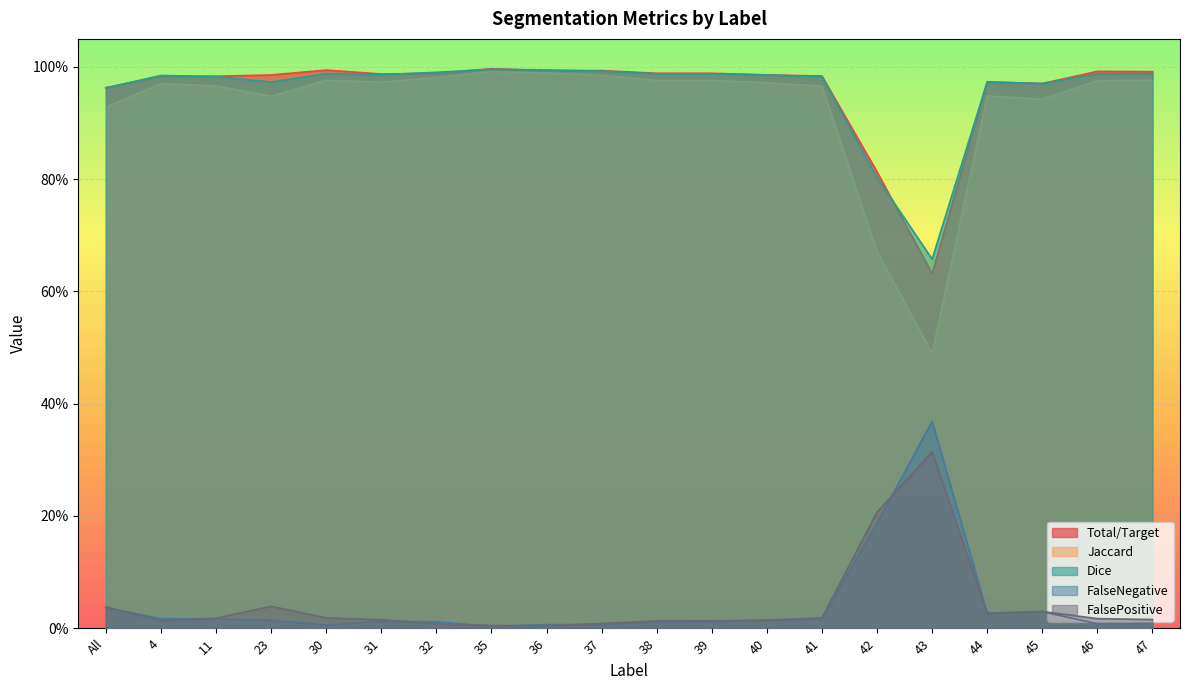

Reading right to left, transcribe all the data shown in this chart.

Total/Target: 1.0	1.0	1.0	1.0	0.6	0.8	1.0	1.0	1.0	1.0	1.0	1.0	1.0	1.0	1.0	1.0	1.0	1.0	1.0	1.0
Jaccard: 1.0	1.0	0.9	0.9	0.5	0.7	1.0	1.0	1.0	1.0	1.0	1.0	1.0	1.0	1.0	1.0	0.9	1.0	1.0	0.9
Dice: 1.0	1.0	1.0	1.0	0.7	0.8	1.0	1.0	1.0	1.0	1.0	1.0	1.0	1.0	1.0	1.0	1.0	1.0	1.0	1.0
FalseNegative: 0.0	0.0	0.0	0.0	0.4	0.2	0.0	0.0	0.0	0.0	0.0	0.0	0.0	0.0	0.0	0.0	0.0	0.0	0.0	0.0
FalsePositive: 0.0	0.0	0.0	0.0	0.3	0.2	0.0	0.0	0.0	0.0	0.0	0.0	0.0	0.0	0.0	0.0	0.0	0.0	0.0	0.0